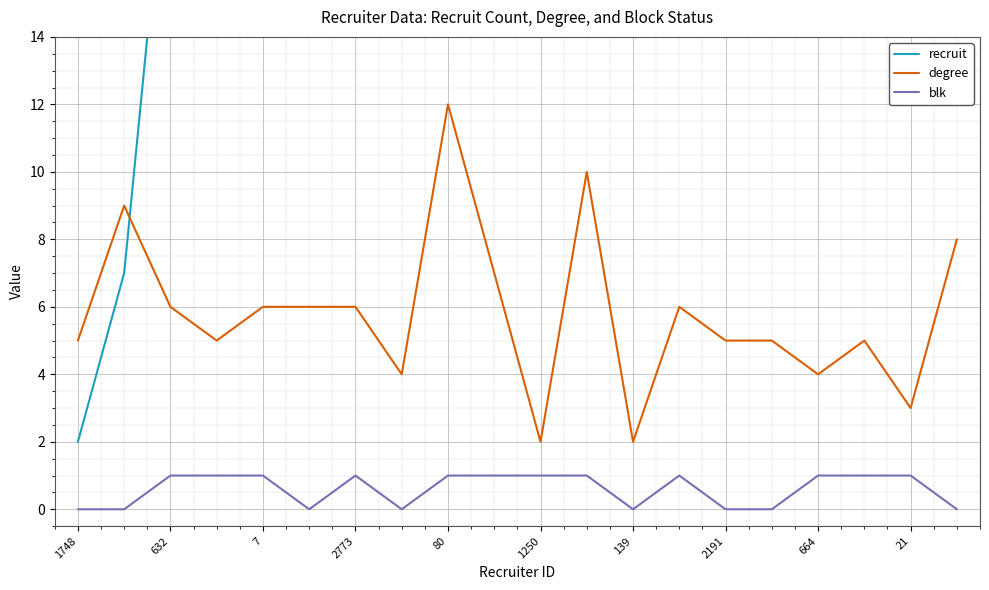

The blk series shows 0 at 2773. True or false?

False